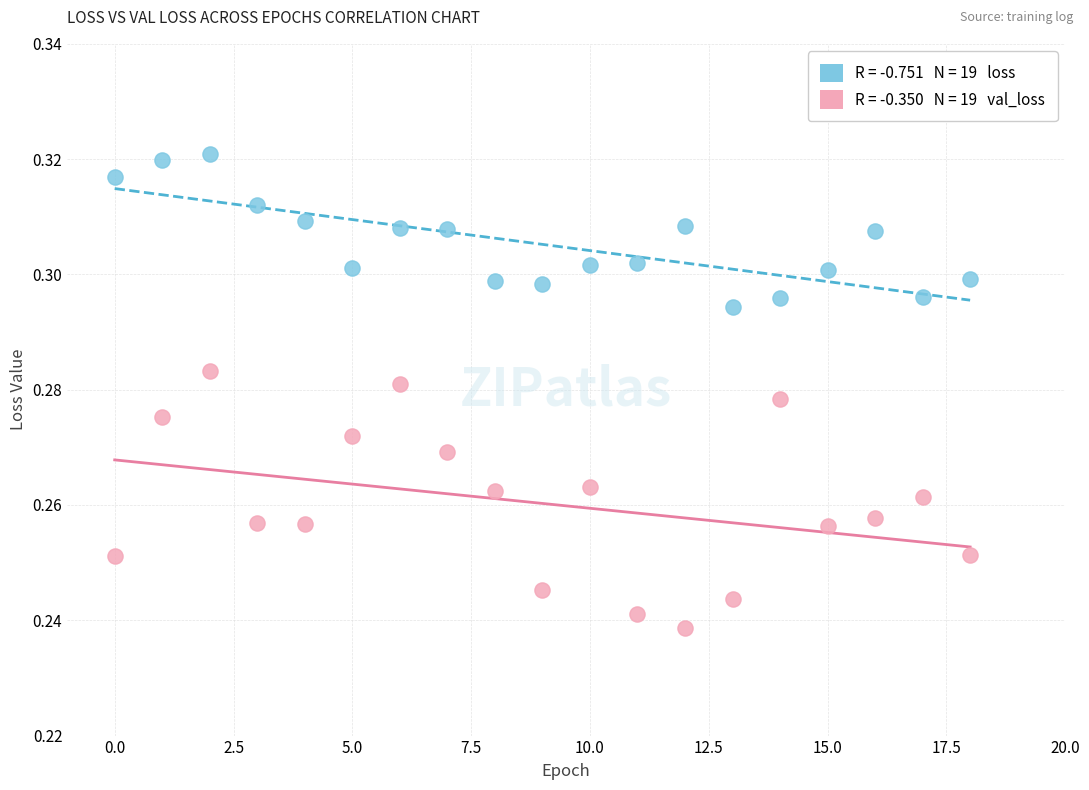

How many points are shown in the scatter plot?

38